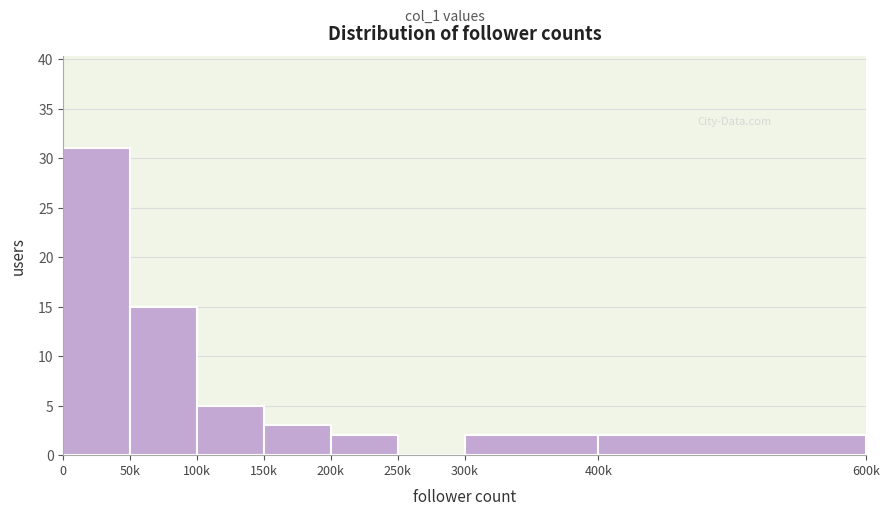

Reading left to right, transcribe all the data shown in this chart.

0=31	50k=15	100k=5	150k=3	200k=2	250k=0	300k=2	400k=2